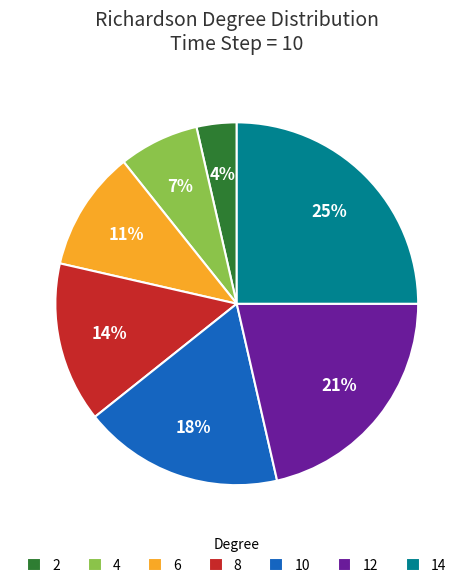

Is the sum of 10 and 14 greater than half?

No